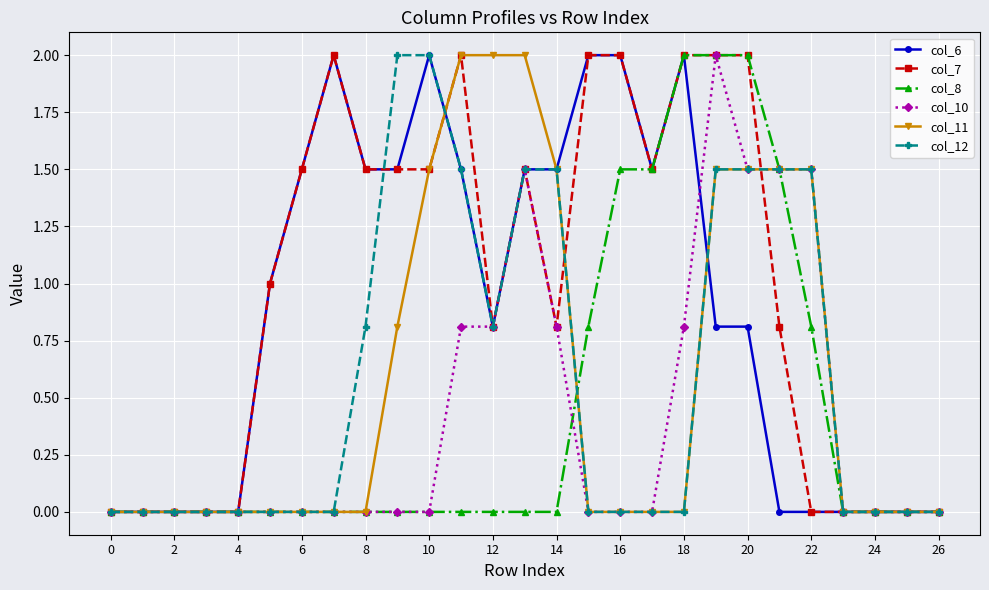

True or false: col_10 has more than 1 points higher than both neighbors.

True